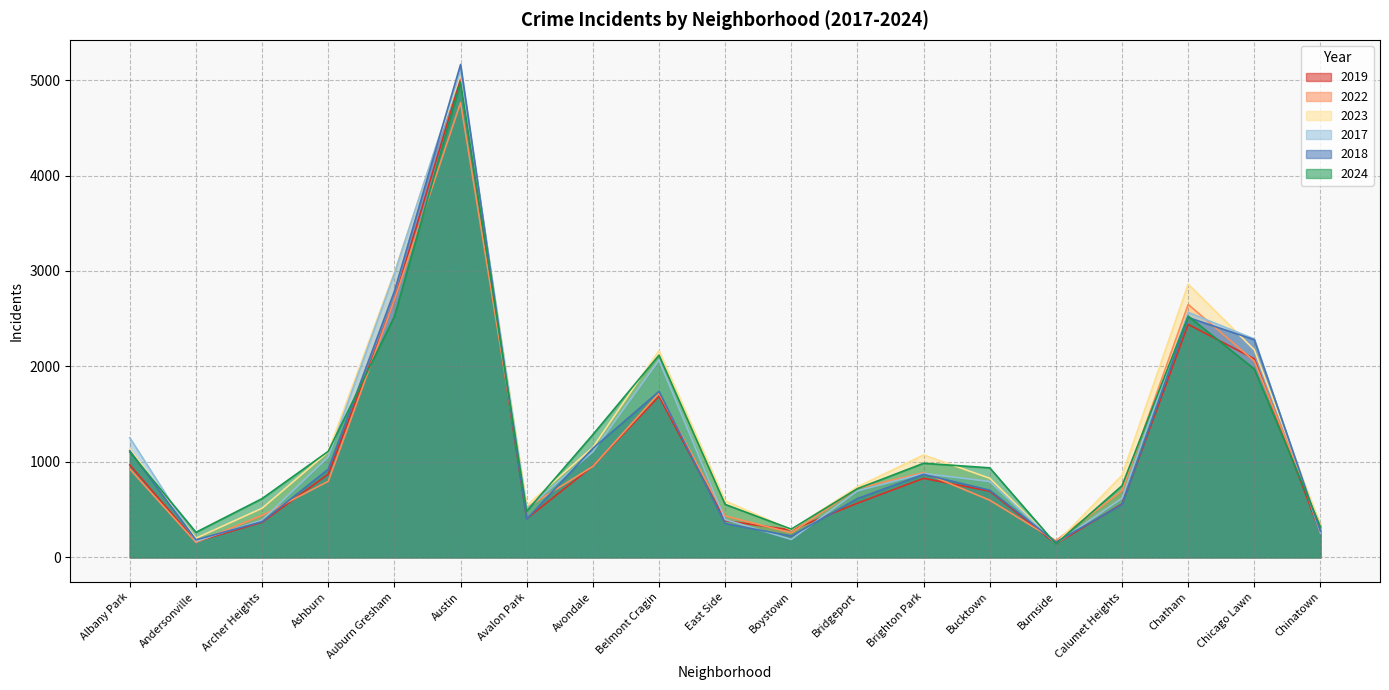

Which series ends up on top after the final intersection of 2018 and 2019?

2018